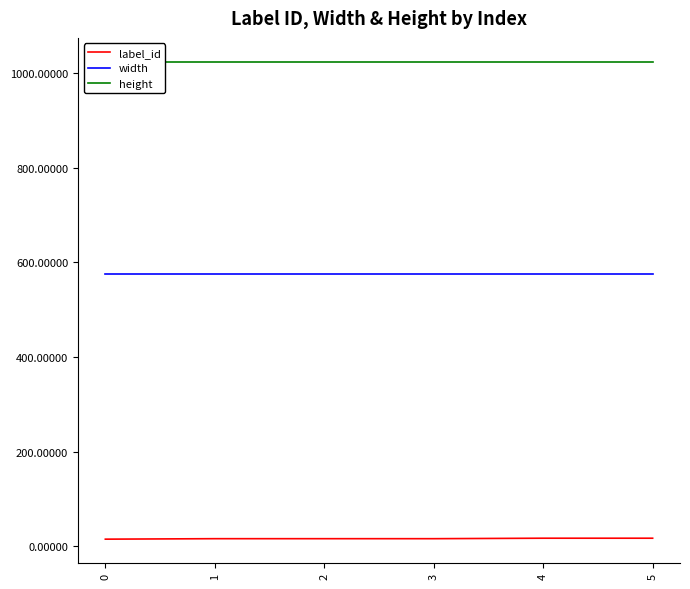

Count the number of data series in this chart.

3